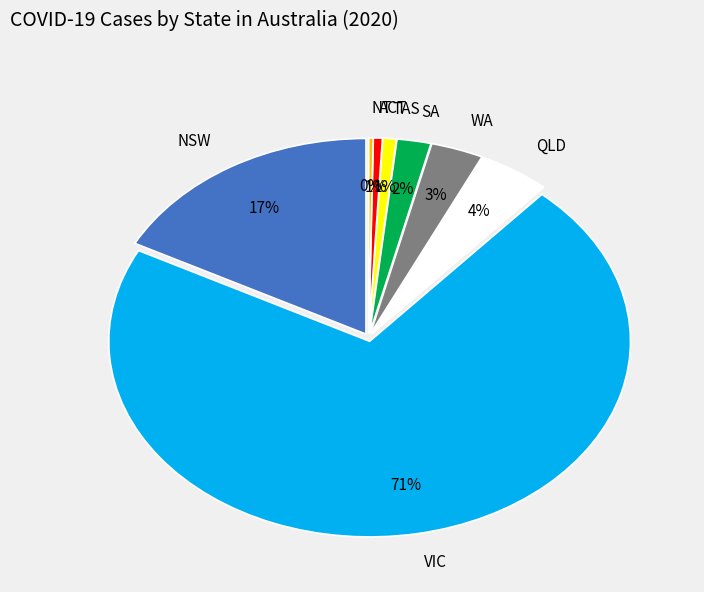

Rank the categories by value from lowest to highest.

NT, ACT, TAS, SA, WA, QLD, NSW, VIC